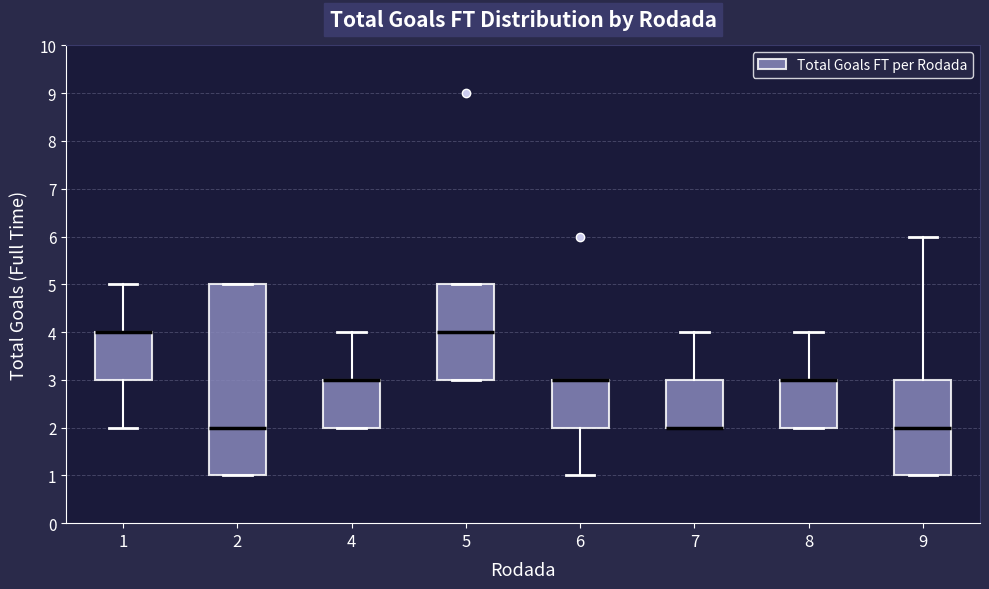

Where is the lower edge of the box at x = 7 on the y-axis? The values are not printed on the chart, so give them approximately, as read against the axis.

2